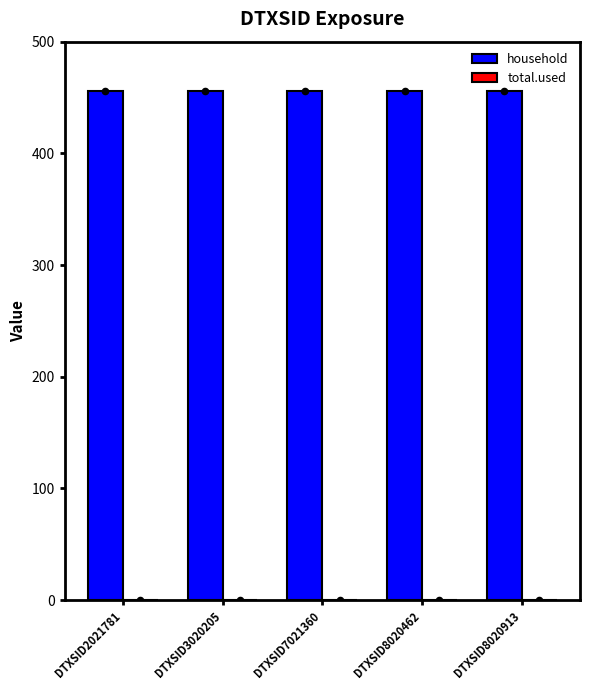

At which category is the sum across all series the highest?

DTXSID2021781